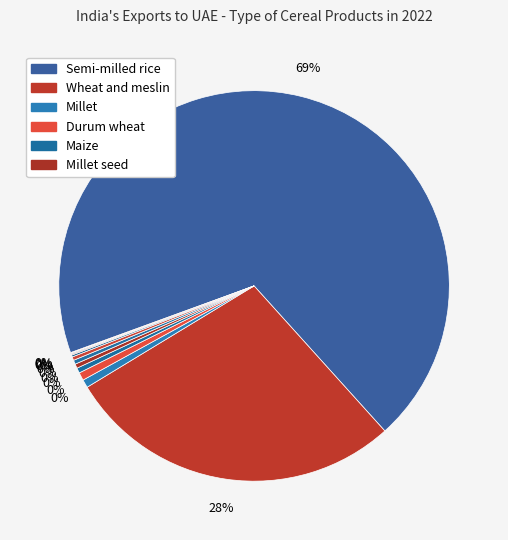

To the nearest percent, what is the average slice percentage?

8%